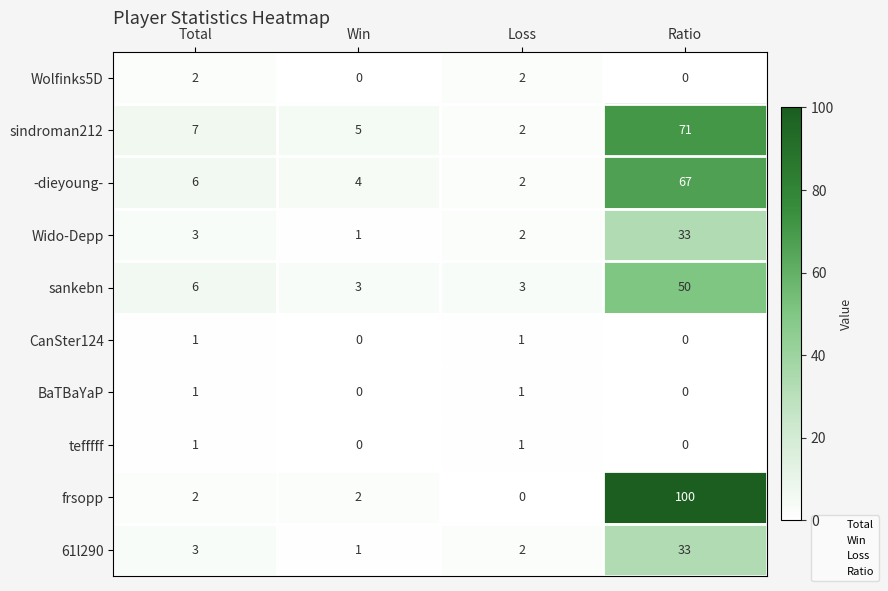

At which category does the chart reach its peak across all series?

Ratio